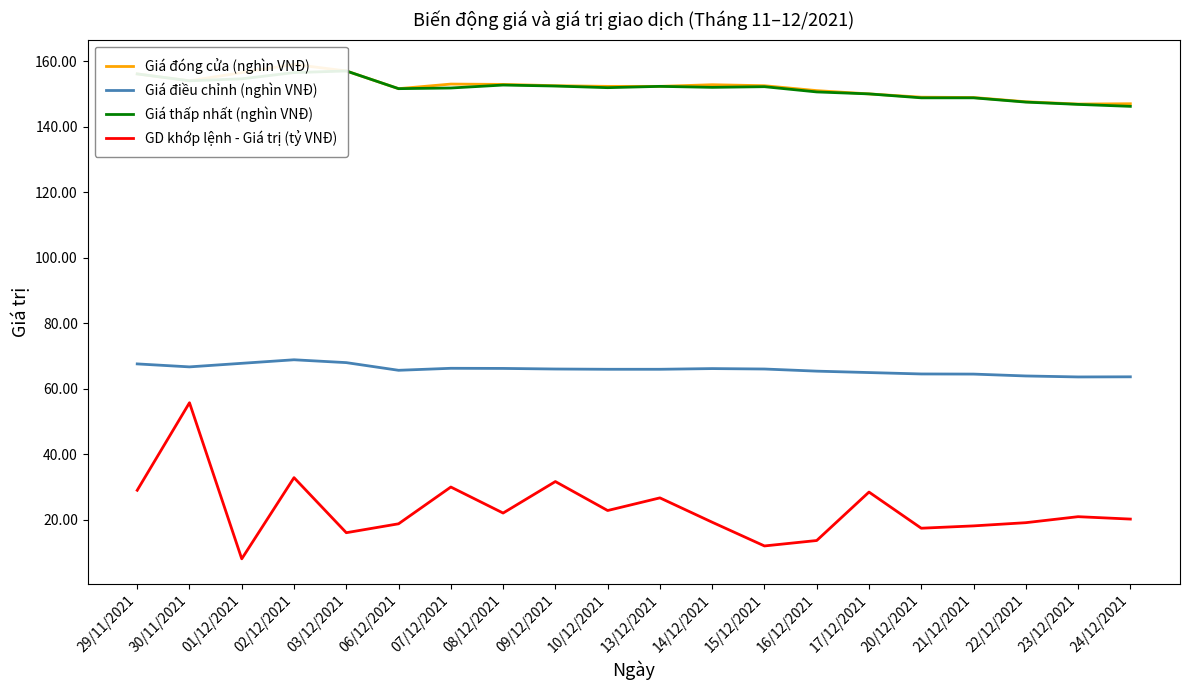

At which label does Giá điều chỉnh (nghìn VNĐ) first exceed 66?

29/11/2021